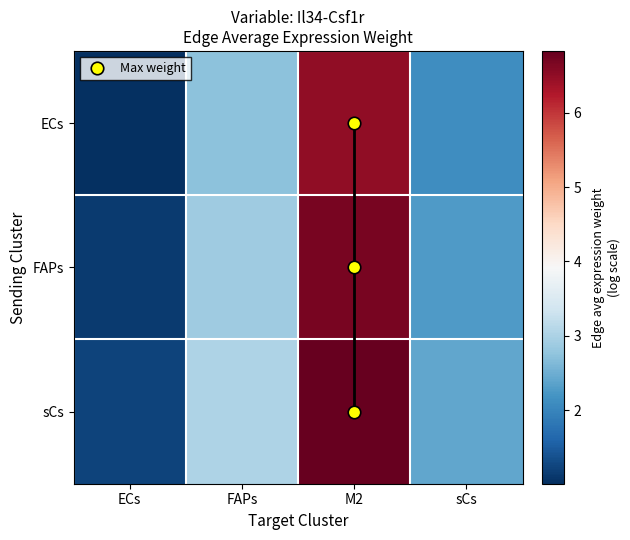

What is the total value across all series at ECs?

3.4